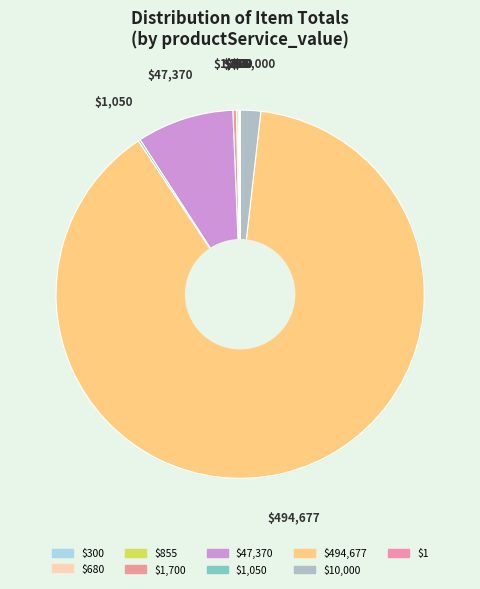

What is the smallest slice in the pie chart?

1